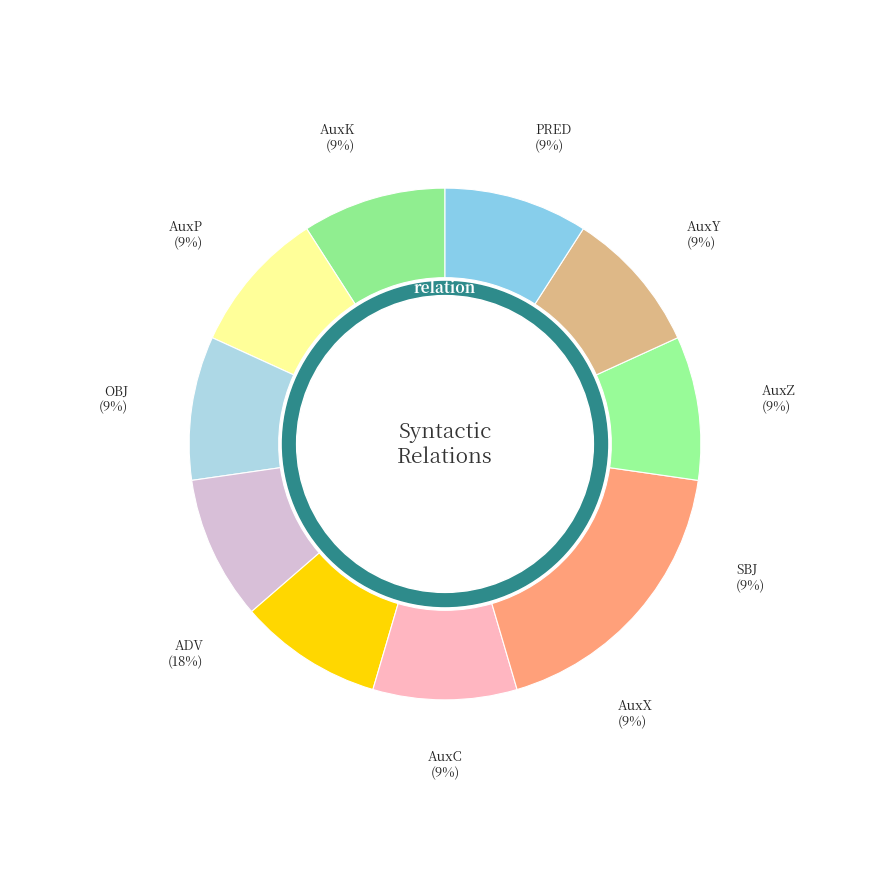

Which category has the biggest portion of the pie?

ADV